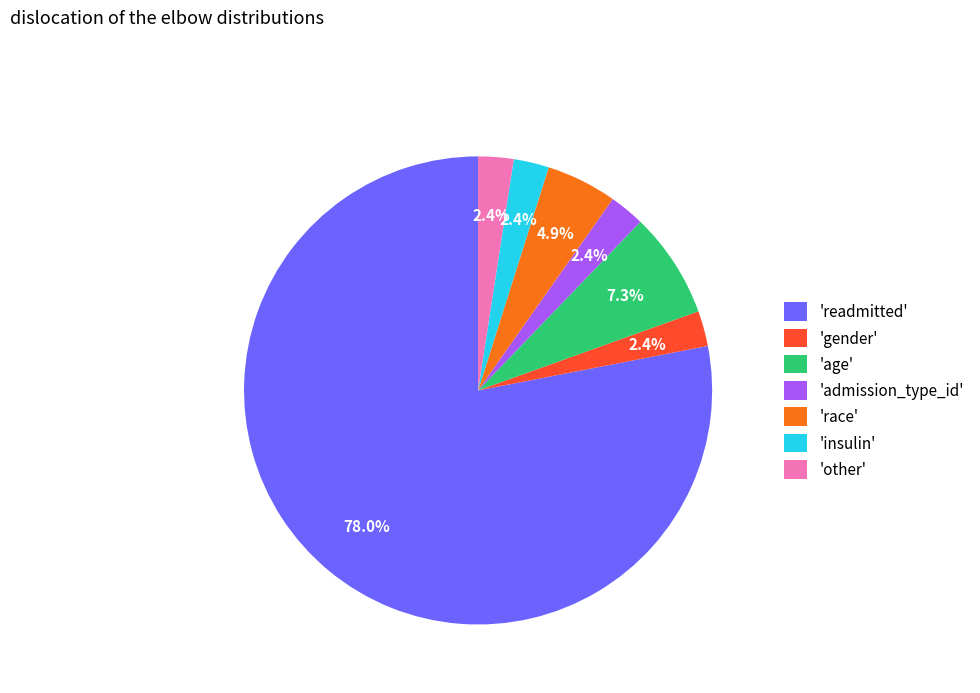

Does 'readmitted' account for over 50% of the chart?

Yes